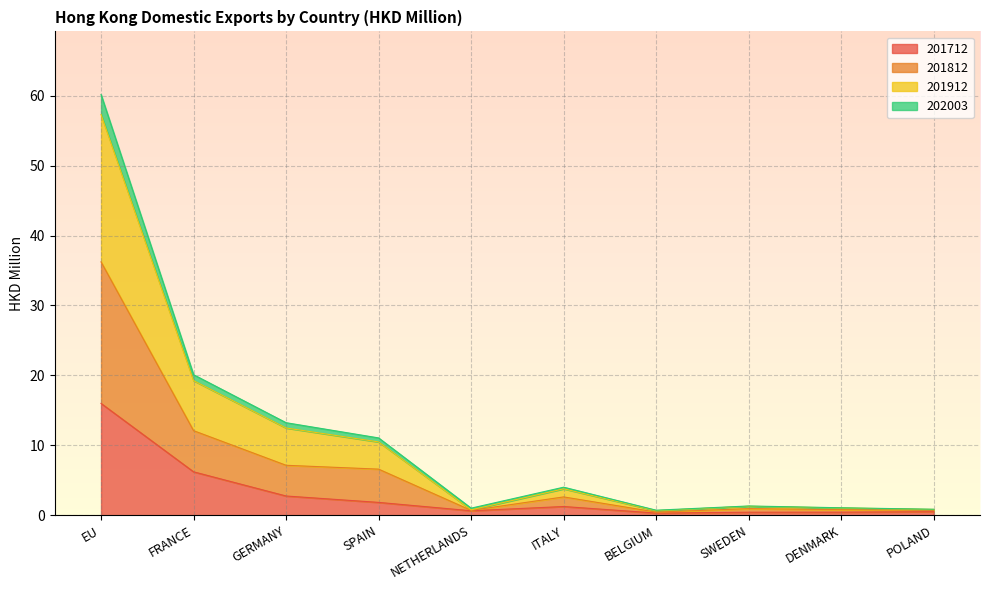

What are all the series names shown in the legend?

201712, 201812, 201912, 202003